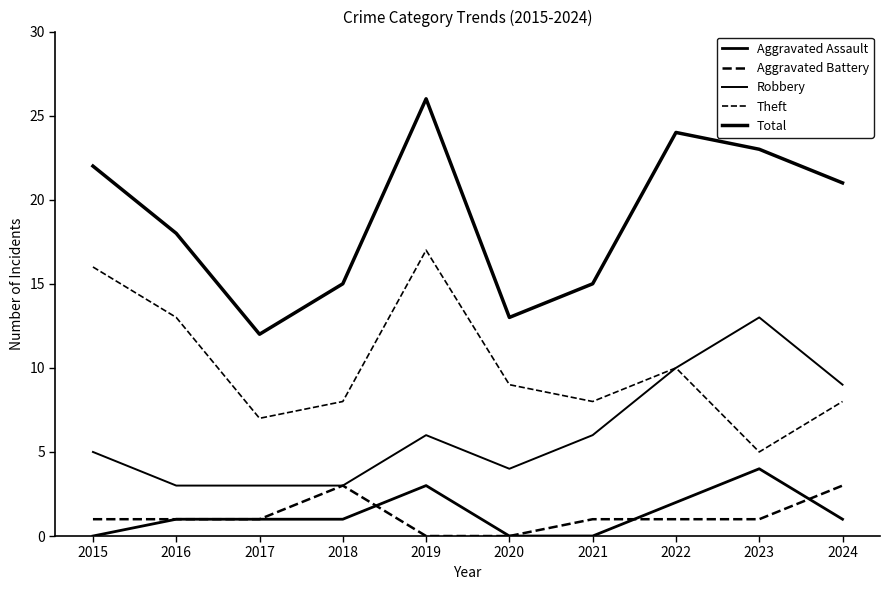

How many lines are shown in the chart?

5